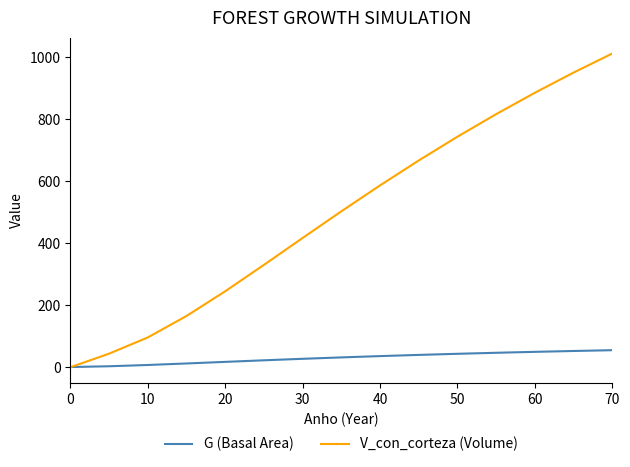

Which series has the largest range (max minus min)?

V_con_corteza (Volume)